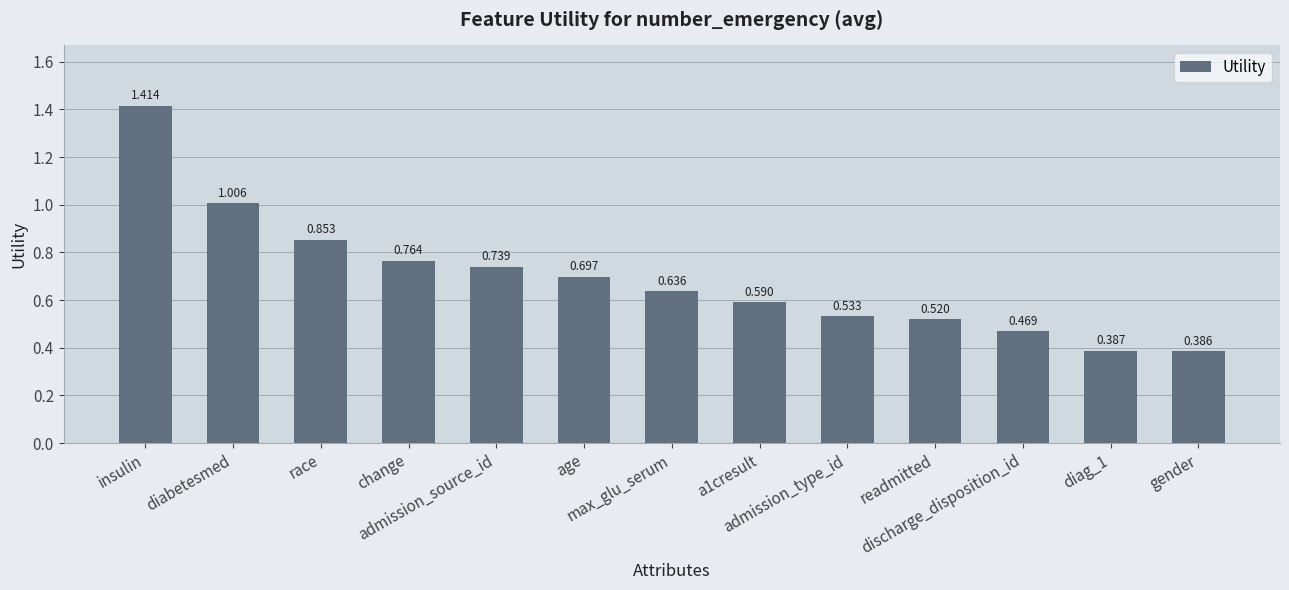

What is the difference between the maximum and minimum values?

1.0